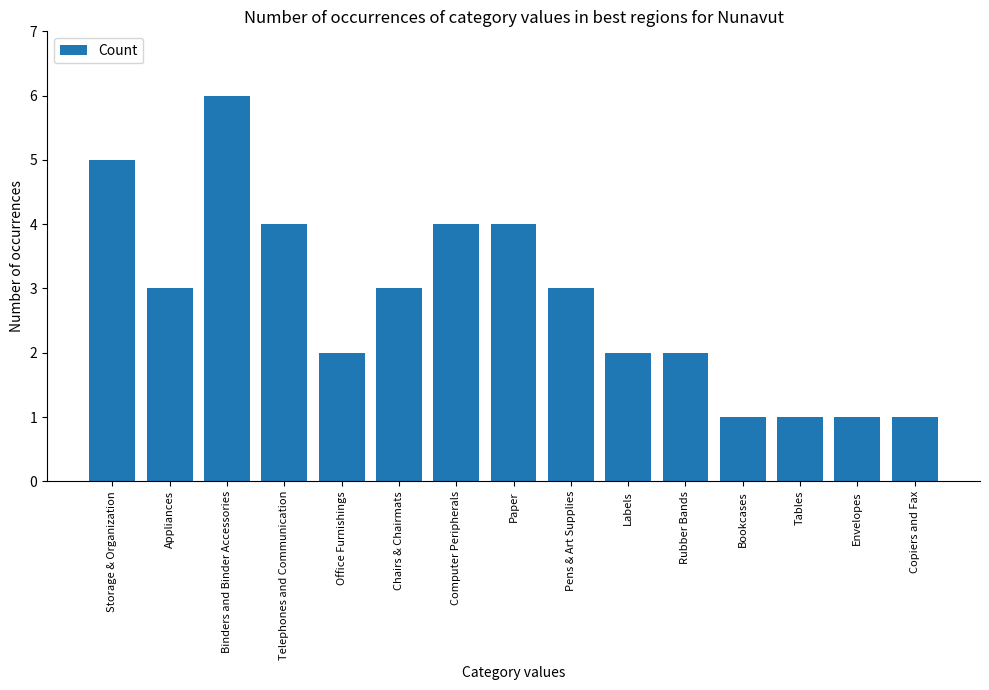

How many values are below 3?

7